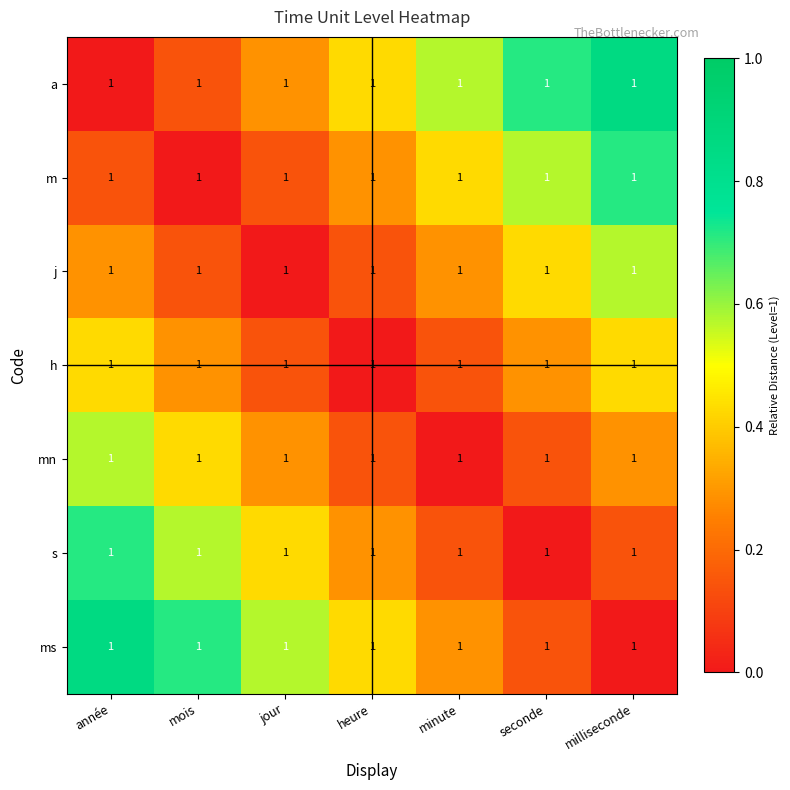

At which label is m closest to 0?

mois